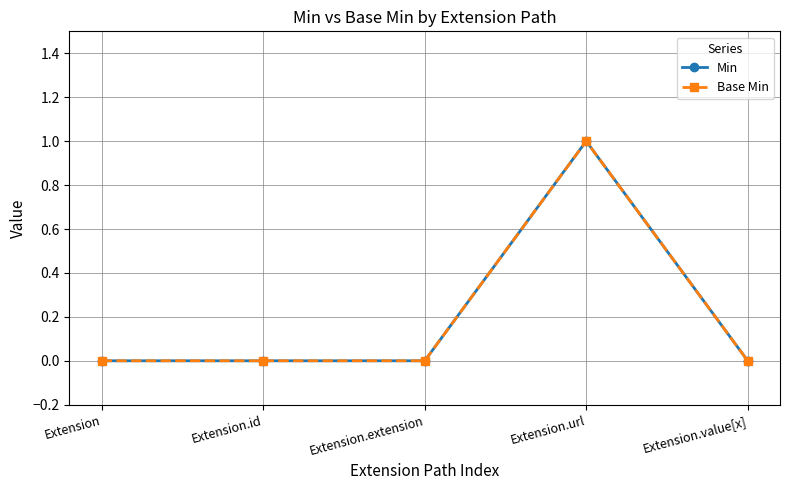

At which label is Min closest to 0?

Extension